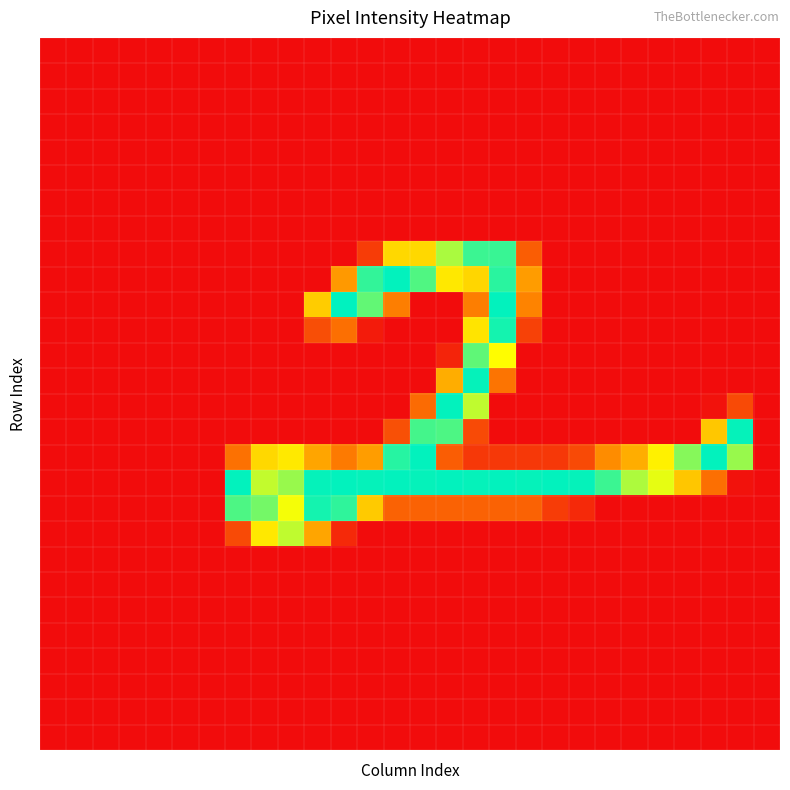

Reading right to left, what are all the values shown in this chart?

row_0: 27=0	26=0	25=0	24=0	23=0	22=0	21=0	20=0	19=0	18=0	17=0	16=0	15=0	14=0	13=0	12=0	11=0	10=0	9=0	8=0	7=0	6=0	5=0	4=0	3=0	2=0	1=0	0=0
row_1: 27=0	26=0	25=0	24=0	23=0	22=0	21=0	20=0	19=0	18=0	17=0	16=0	15=0	14=0	13=0	12=0	11=0	10=0	9=0	8=0	7=0	6=0	5=0	4=0	3=0	2=0	1=0	0=0
row_2: 27=0	26=0	25=0	24=0	23=0	22=0	21=0	20=0	19=0	18=0	17=0	16=0	15=0	14=0	13=0	12=0	11=0	10=0	9=0	8=0	7=0	6=0	5=0	4=0	3=0	2=0	1=0	0=0
row_3: 27=0	26=0	25=0	24=0	23=0	22=0	21=0	20=0	19=0	18=0	17=0	16=0	15=0	14=0	13=0	12=0	11=0	10=0	9=0	8=0	7=0	6=0	5=0	4=0	3=0	2=0	1=0	0=0
row_4: 27=0	26=0	25=0	24=0	23=0	22=0	21=0	20=0	19=0	18=0	17=0	16=0	15=0	14=0	13=0	12=0	11=0	10=0	9=0	8=0	7=0	6=0	5=0	4=0	3=0	2=0	1=0	0=0
row_5: 27=0	26=0	25=0	24=0	23=0	22=0	21=0	20=0	19=0	18=0	17=0	16=0	15=0	14=0	13=0	12=0	11=0	10=0	9=0	8=0	7=0	6=0	5=0	4=0	3=0	2=0	1=0	0=0
row_6: 27=0	26=0	25=0	24=0	23=0	22=0	21=0	20=0	19=0	18=0	17=0	16=0	15=0	14=0	13=0	12=0	11=0	10=0	9=0	8=0	7=0	6=0	5=0	4=0	3=0	2=0	1=0	0=0
row_7: 27=0	26=0	25=0	24=0	23=0	22=0	21=0	20=0	19=0	18=0	17=0	16=0	15=0	14=0	13=0	12=0	11=0	10=0	9=0	8=0	7=0	6=0	5=0	4=0	3=0	2=0	1=0	0=0
row_8: 27=0	26=0	25=0	24=0	23=0	22=0	21=0	20=0	19=0	18=54	17=236	16=235	15=198	14=141	13=141	12=32	11=0	10=0	9=0	8=0	7=0	6=0	5=0	4=0	3=0	2=0	1=0	0=0
row_9: 27=0	26=0	25=0	24=0	23=0	22=0	21=0	20=0	19=0	18=97	17=241	16=140	15=153	14=228	13=254	12=238	11=95	10=0	9=0	8=0	7=0	6=0	5=0	4=0	3=0	2=0	1=0	0=0
row_10: 27=0	26=0	25=0	24=0	23=0	22=0	21=0	20=0	19=0	18=79	17=254	16=76	15=0	14=0	13=76	12=222	11=255	10=132	9=0	8=0	7=0	6=0	5=0	4=0	3=0	2=0	1=0	0=0
row_11: 27=0	26=0	25=0	24=0	23=0	22=0	21=0	20=0	19=0	18=35	17=248	16=150	15=0	14=0	13=0	12=10	11=66	10=44	9=0	8=0	7=0	6=0	5=0	4=0	3=0	2=0	1=0	0=0
row_12: 27=0	26=0	25=0	24=0	23=0	22=0	21=0	20=0	19=0	18=0	17=169	16=223	15=16	14=0	13=0	12=0	11=0	10=0	9=0	8=0	7=0	6=0	5=0	4=0	3=0	2=0	1=0	0=0
row_13: 27=0	26=0	25=0	24=0	23=0	22=0	21=0	20=0	19=0	18=0	17=69	16=253	15=110	14=0	13=0	12=0	11=0	10=0	9=0	8=0	7=0	6=0	5=0	4=0	3=0	2=0	1=0	0=0
row_14: 27=0	26=41	25=4	24=0	23=0	22=0	21=0	20=0	19=0	18=0	17=0	16=191	15=254	14=63	13=0	12=0	11=0	10=0	9=0	8=0	7=0	6=0	5=0	4=0	3=0	2=0	1=0	0=0
row_15: 27=0	26=253	25=129	24=0	23=0	22=0	21=0	20=0	19=0	18=0	17=0	16=41	15=229	14=232	13=45	12=0	11=0	10=0	9=0	8=0	7=0	6=0	5=0	4=0	3=0	2=0	1=0	0=0
row_16: 27=0	26=204	25=254	24=210	23=160	22=110	21=85	20=41	19=29	18=29	17=29	16=29	15=54	14=254	13=242	12=98	11=73	10=104	9=154	8=141	7=67	6=0	5=0	4=0	3=0	2=0	1=0	0=0
row_17: 27=0	26=4	25=66	24=128	23=178	22=197	21=235	20=253	19=254	18=253	17=254	16=253	15=254	14=253	13=254	12=253	11=254	10=253	9=204	8=190	7=254	6=0	5=0	4=0	3=0	2=0	1=0	0=0
row_18: 27=0	26=0	25=0	24=0	23=0	22=0	21=0	20=19	19=32	18=57	17=57	16=57	15=57	14=57	13=57	12=131	11=239	10=248	9=173	8=216	7=229	6=0	5=0	4=0	3=0	2=0	1=0	0=0
row_19: 27=0	26=0	25=0	24=0	23=0	22=0	21=0	20=0	19=0	18=0	17=0	16=0	15=0	14=0	13=0	12=0	11=19	10=104	9=191	8=153	7=41	6=0	5=0	4=0	3=0	2=0	1=0	0=0
row_20: 27=0	26=0	25=0	24=0	23=0	22=0	21=0	20=0	19=0	18=0	17=0	16=0	15=0	14=0	13=0	12=0	11=0	10=0	9=0	8=0	7=0	6=0	5=0	4=0	3=0	2=0	1=0	0=0
row_21: 27=0	26=0	25=0	24=0	23=0	22=0	21=0	20=0	19=0	18=0	17=0	16=0	15=0	14=0	13=0	12=0	11=0	10=0	9=0	8=0	7=0	6=0	5=0	4=0	3=0	2=0	1=0	0=0
row_22: 27=0	26=0	25=0	24=0	23=0	22=0	21=0	20=0	19=0	18=0	17=0	16=0	15=0	14=0	13=0	12=0	11=0	10=0	9=0	8=0	7=0	6=0	5=0	4=0	3=0	2=0	1=0	0=0
row_23: 27=0	26=0	25=0	24=0	23=0	22=0	21=0	20=0	19=0	18=0	17=0	16=0	15=0	14=0	13=0	12=0	11=0	10=0	9=0	8=0	7=0	6=0	5=0	4=0	3=0	2=0	1=0	0=0
row_24: 27=0	26=0	25=0	24=0	23=0	22=0	21=0	20=0	19=0	18=0	17=0	16=0	15=0	14=0	13=0	12=0	11=0	10=0	9=0	8=0	7=0	6=0	5=0	4=0	3=0	2=0	1=0	0=0
row_25: 27=0	26=0	25=0	24=0	23=0	22=0	21=0	20=0	19=0	18=0	17=0	16=0	15=0	14=0	13=0	12=0	11=0	10=0	9=0	8=0	7=0	6=0	5=0	4=0	3=0	2=0	1=0	0=0
row_26: 27=0	26=0	25=0	24=0	23=0	22=0	21=0	20=0	19=0	18=0	17=0	16=0	15=0	14=0	13=0	12=0	11=0	10=0	9=0	8=0	7=0	6=0	5=0	4=0	3=0	2=0	1=0	0=0
row_27: 27=0	26=0	25=0	24=0	23=0	22=0	21=0	20=0	19=0	18=0	17=0	16=0	15=0	14=0	13=0	12=0	11=0	10=0	9=0	8=0	7=0	6=0	5=0	4=0	3=0	2=0	1=0	0=0